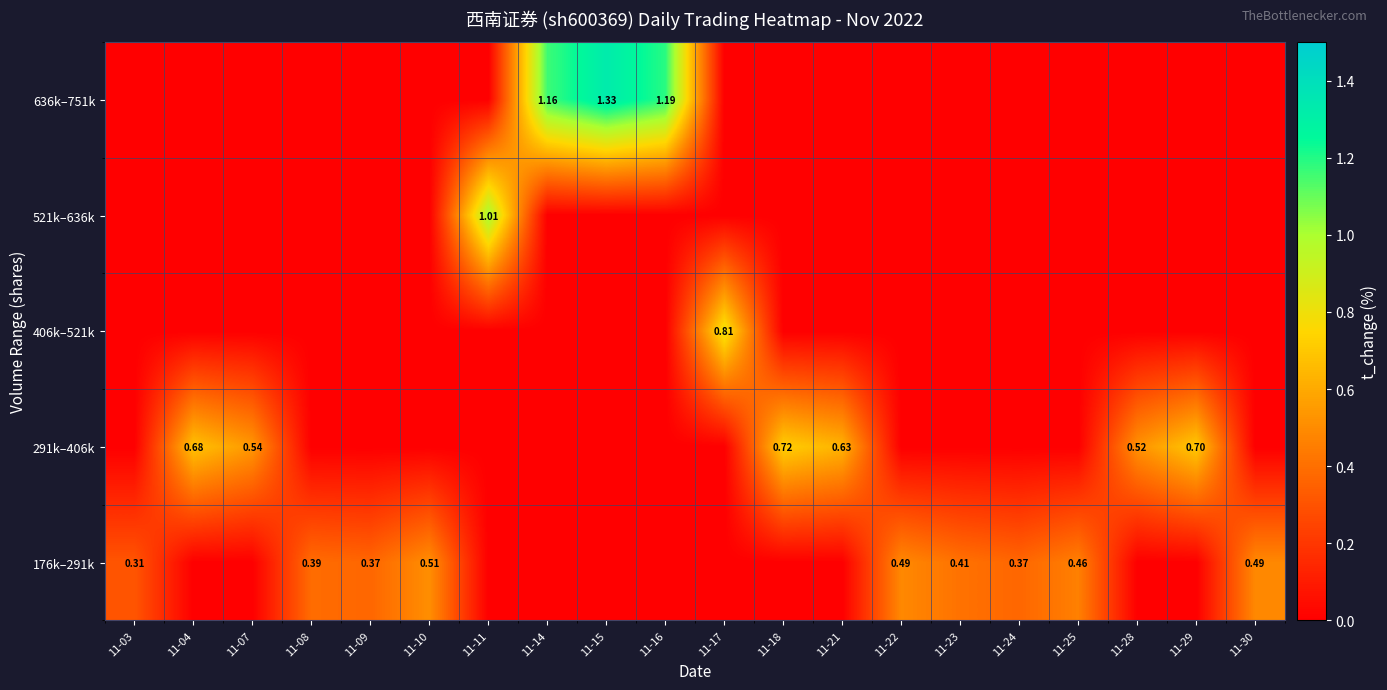

Which category has the highest value in the 521k–636k series?

11-11